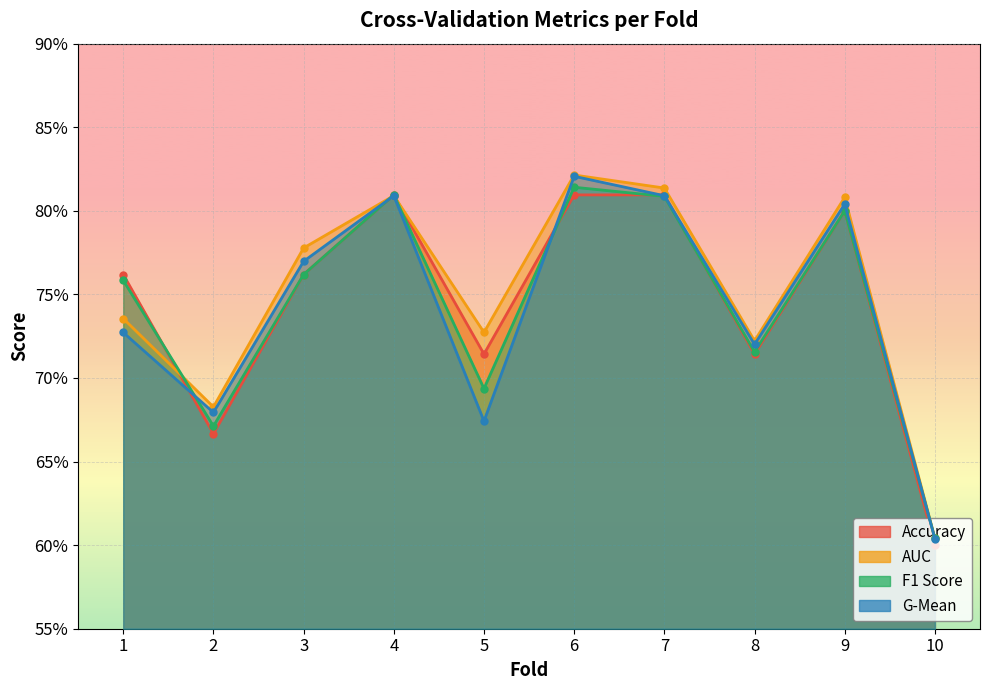

What is the difference between the g_mean values at 1 and 4?

0.1